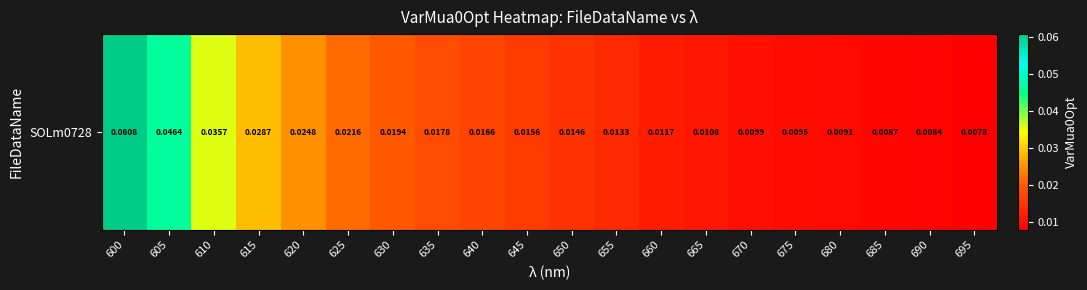

Reading left to right, extract all data points from this chart.

600=0.1	605=0.0	610=0.0	615=0.0	620=0.0	625=0.0	630=0.0	635=0.0	640=0.0	645=0.0	650=0.0	655=0.0	660=0.0	665=0.0	670=0.0	675=0.0	680=0.0	685=0.0	690=0.0	695=0.0